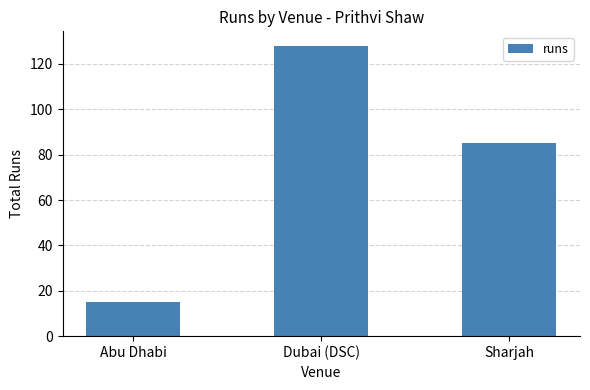

Are the bars horizontal?

No